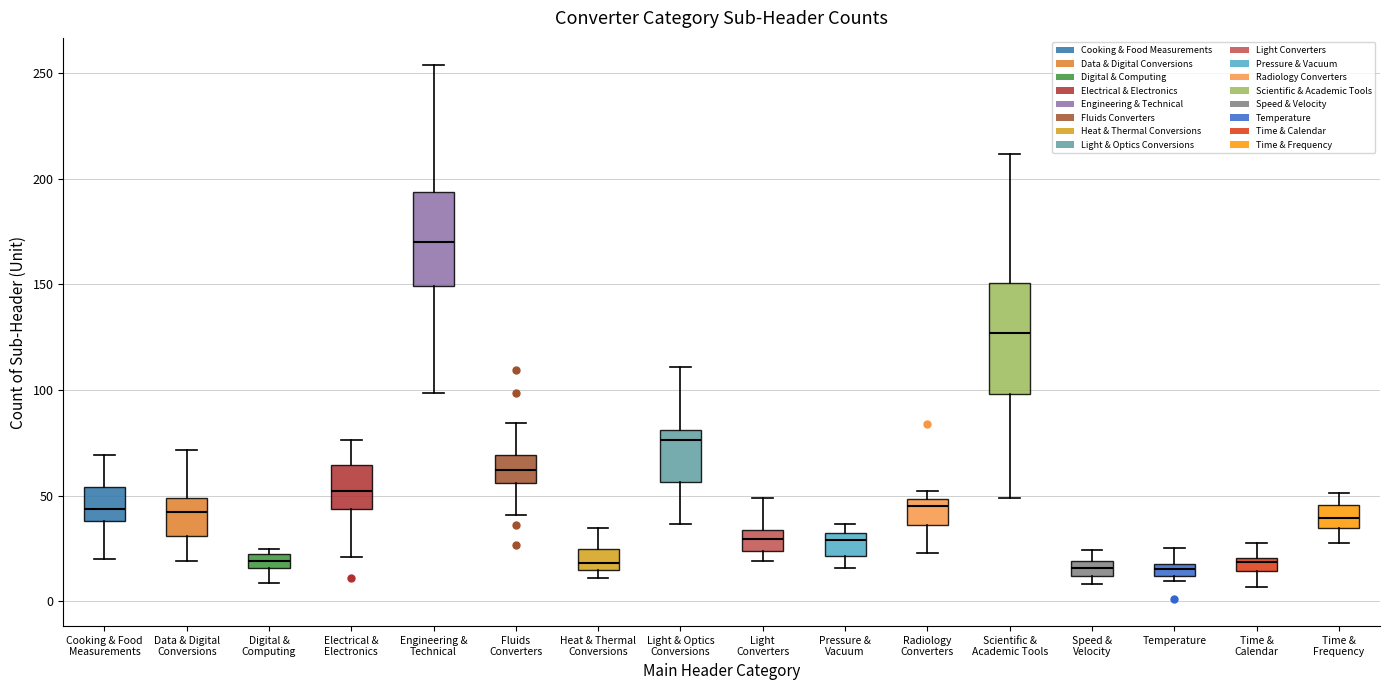

Which box's median line is the highest?

Engineering & Technical